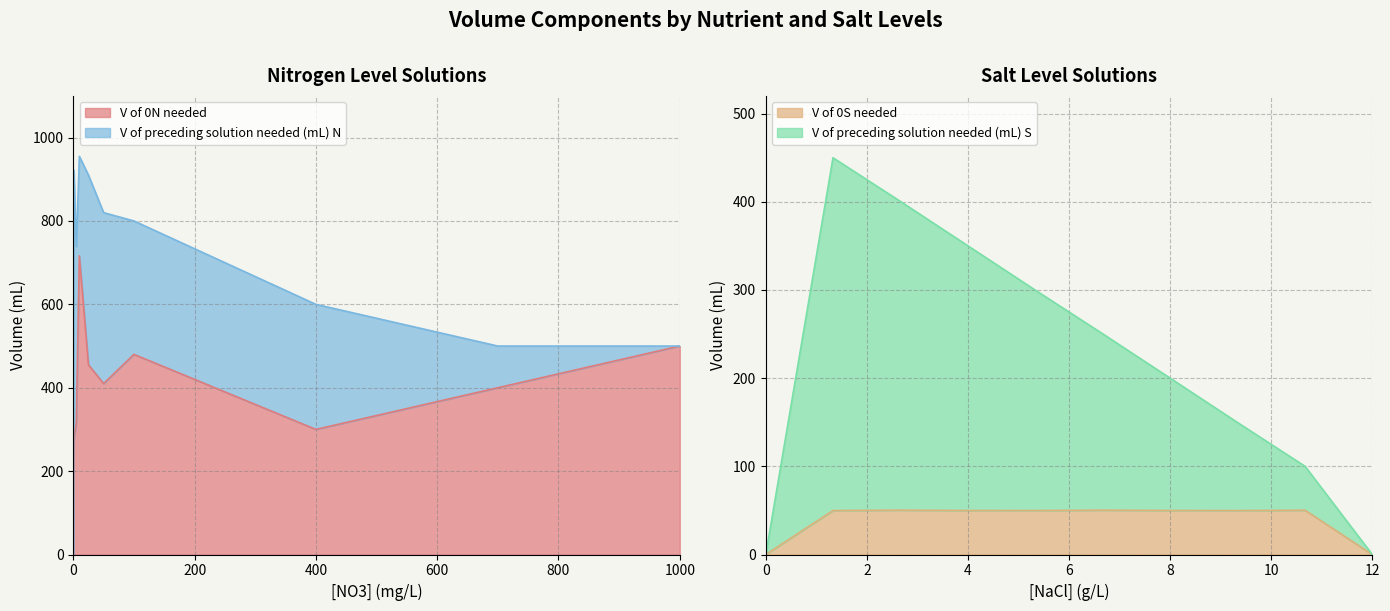

Is it true that V of 0S needed equals 0.0 at 12?

True